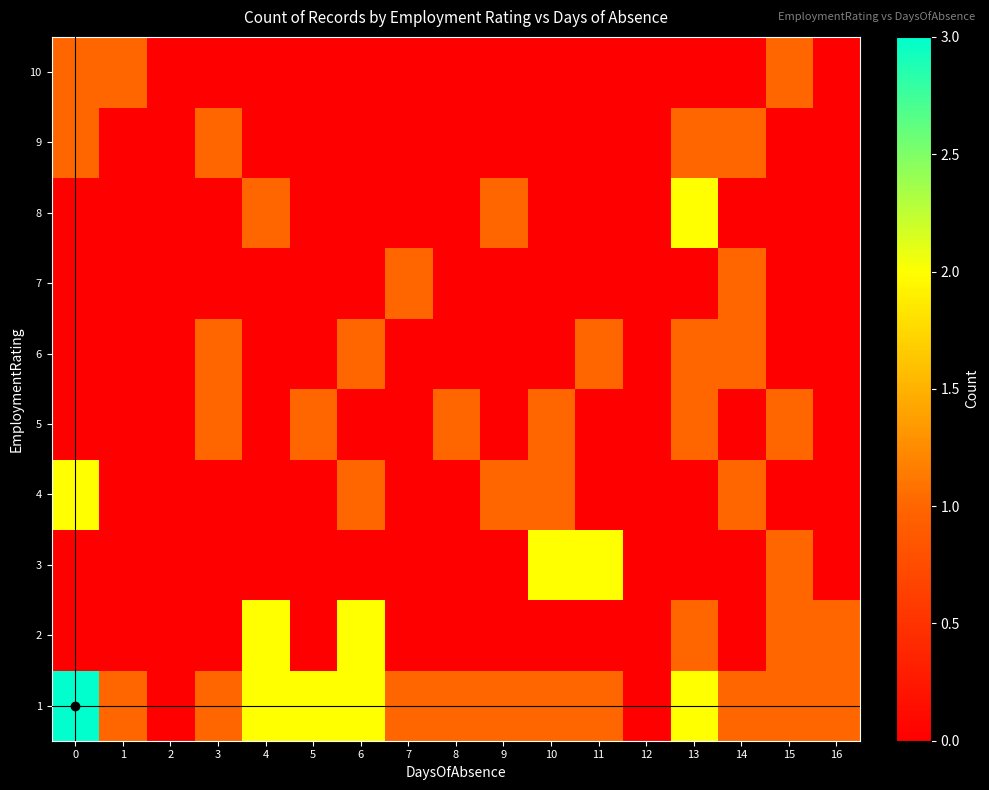

Between 10 and 12, which is larger?

10